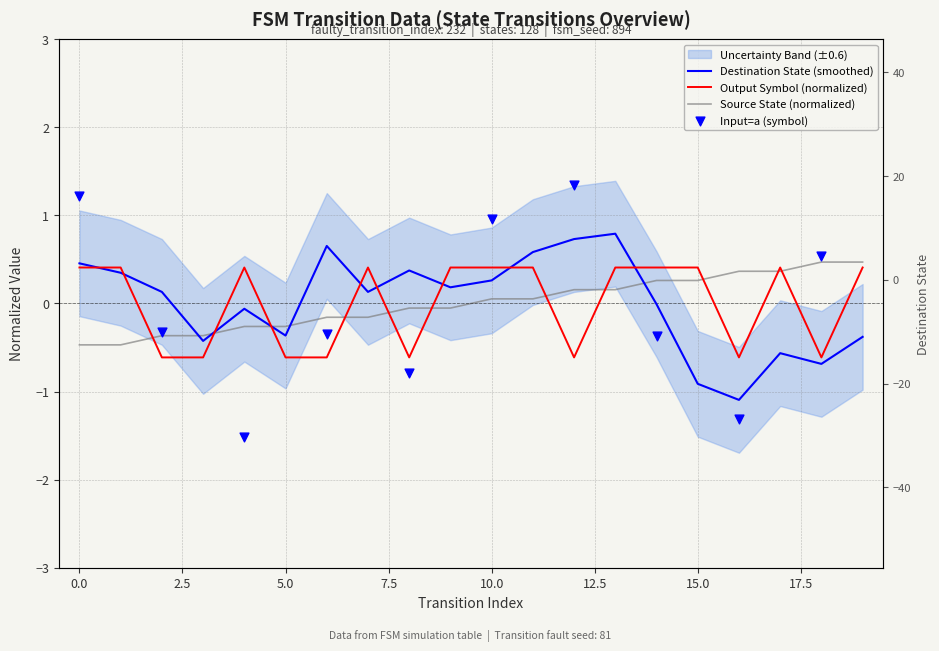

Is the value of source_state at 7 greater than the value of output_symbol at 2?

Yes